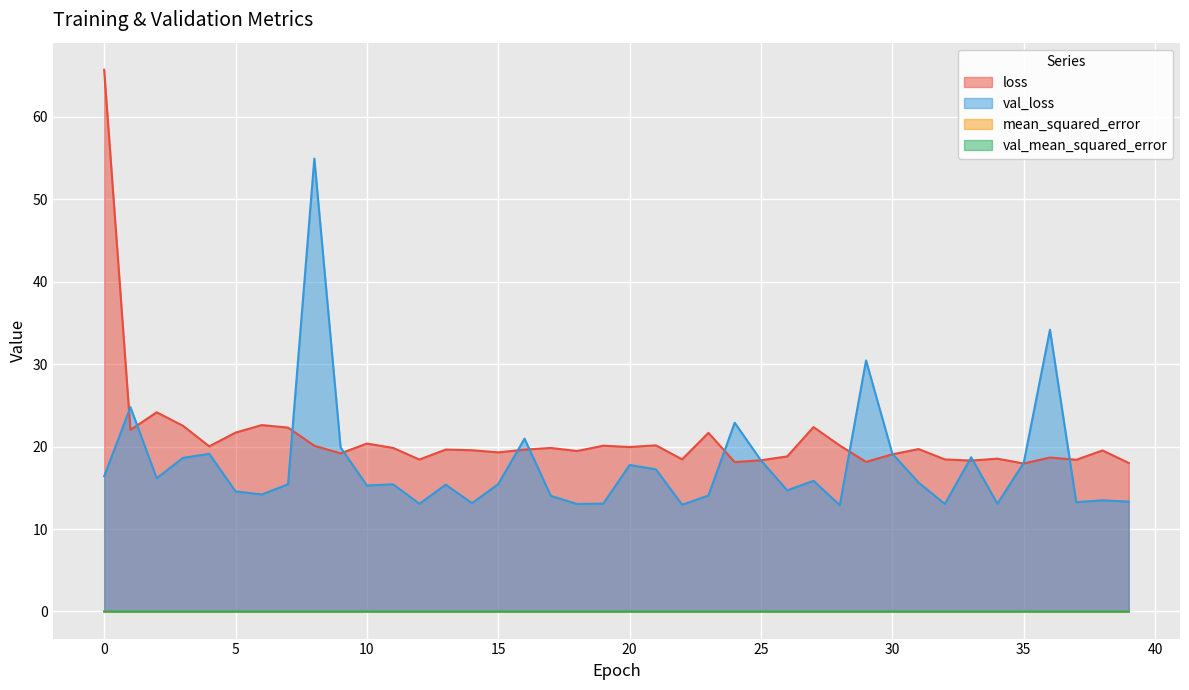

The value of loss at 39 is 18.0. True or false?

True